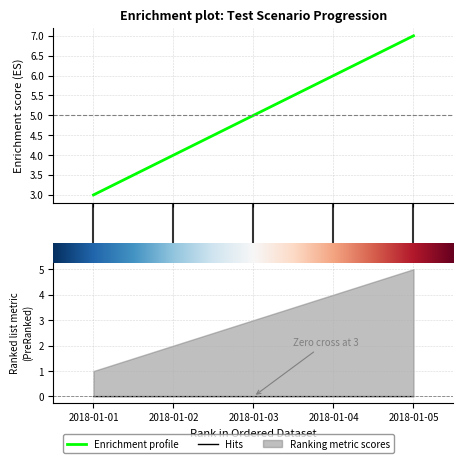

At which label does OLD_Scenario_Number reach its minimum?

2018-01-01